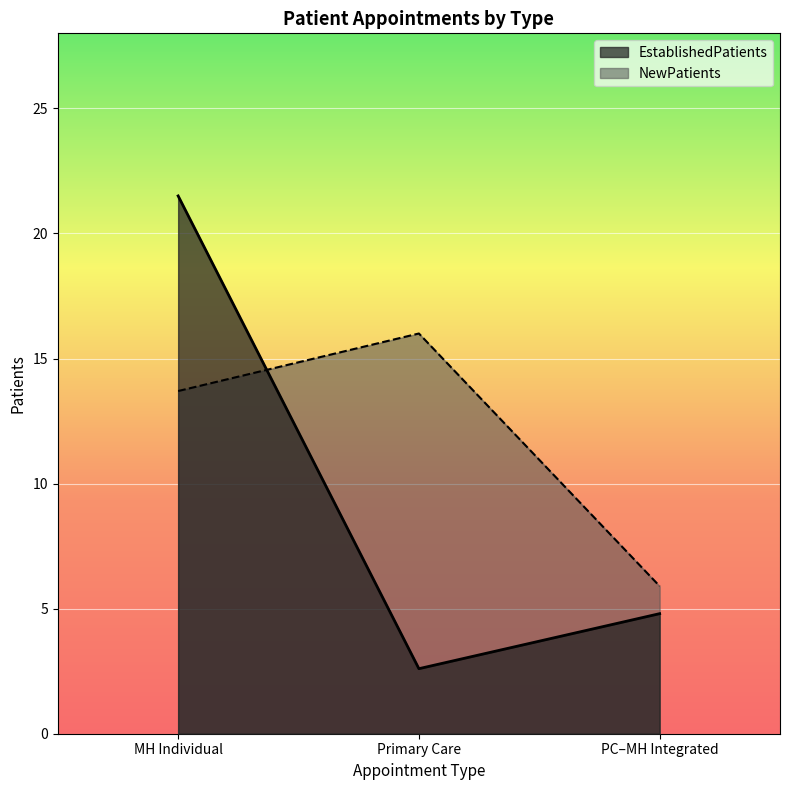

Reading left to right, list all the values displayed in this chart.

EstablishedPatients: 21.5	2.6	4.8
NewPatients: 13.7	16.0	5.9